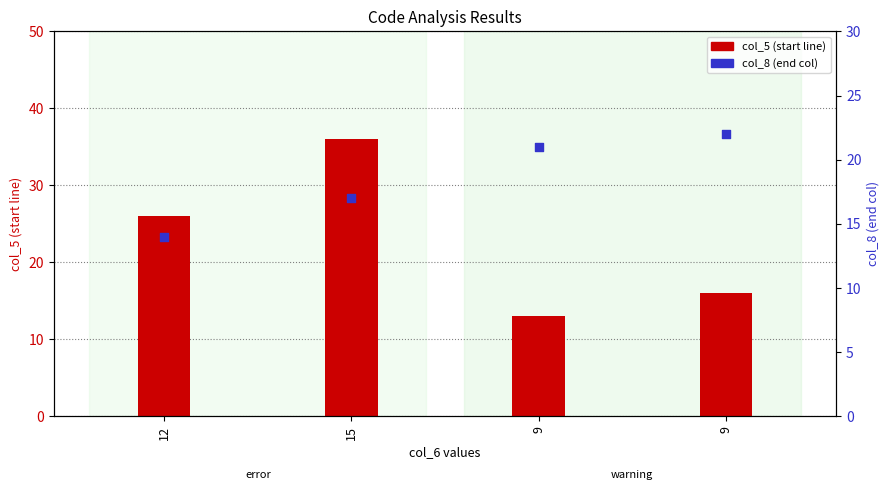

At how many categories does at least one series exceed 19?

4